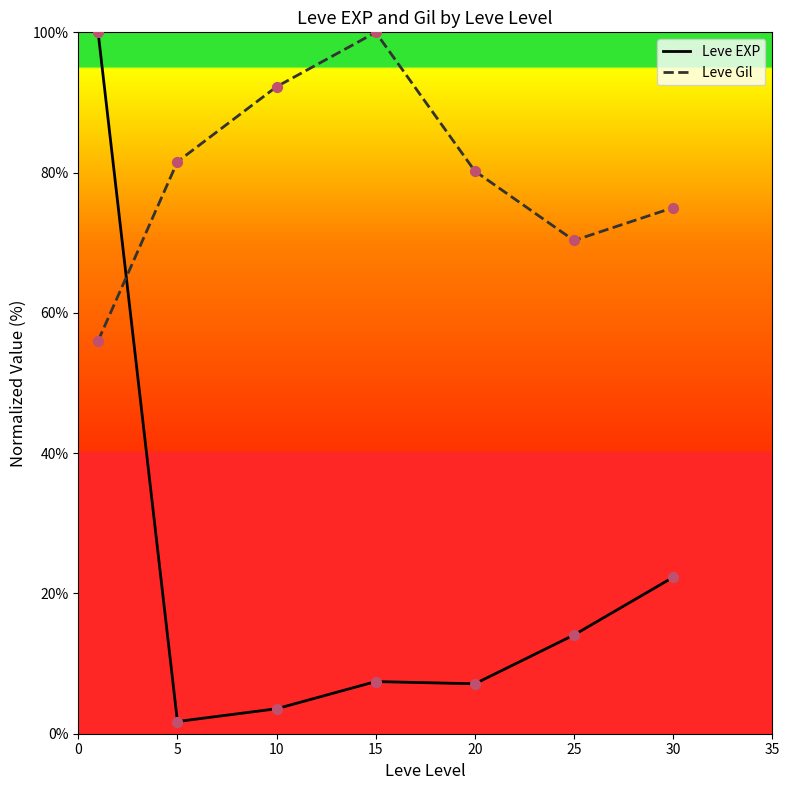

What are all the series names shown in the legend?

Leve EXP, Leve Gil